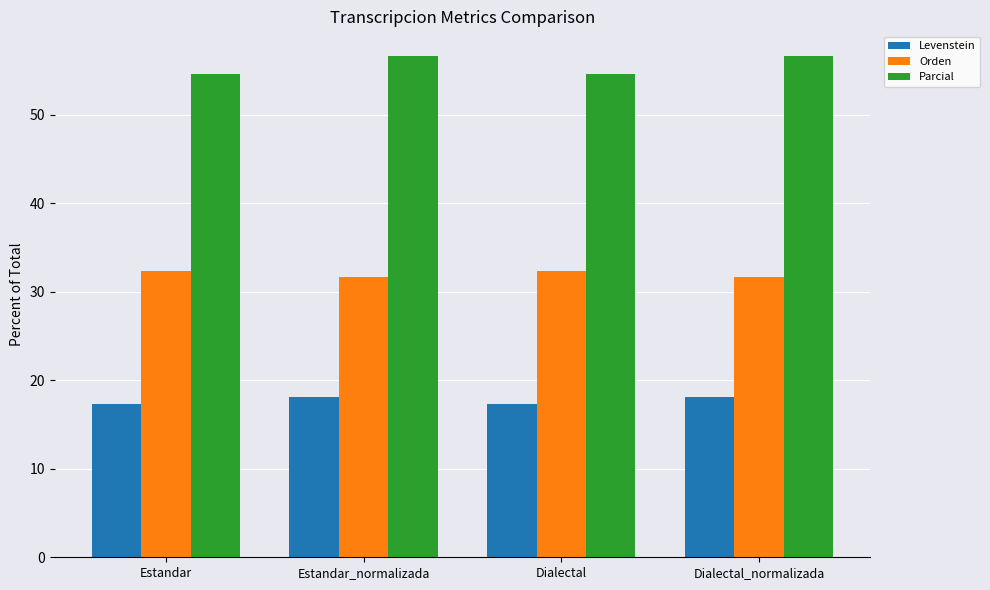

Which series has the largest total across all categories?

Parcial